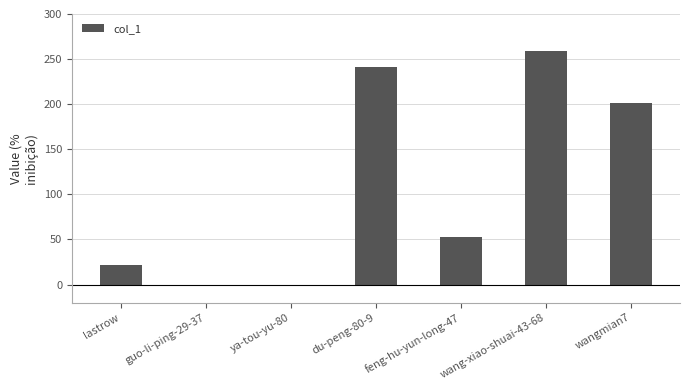

What is the change in value from du-peng-80-9 to wang-xiao-shuai-43-68?

+18